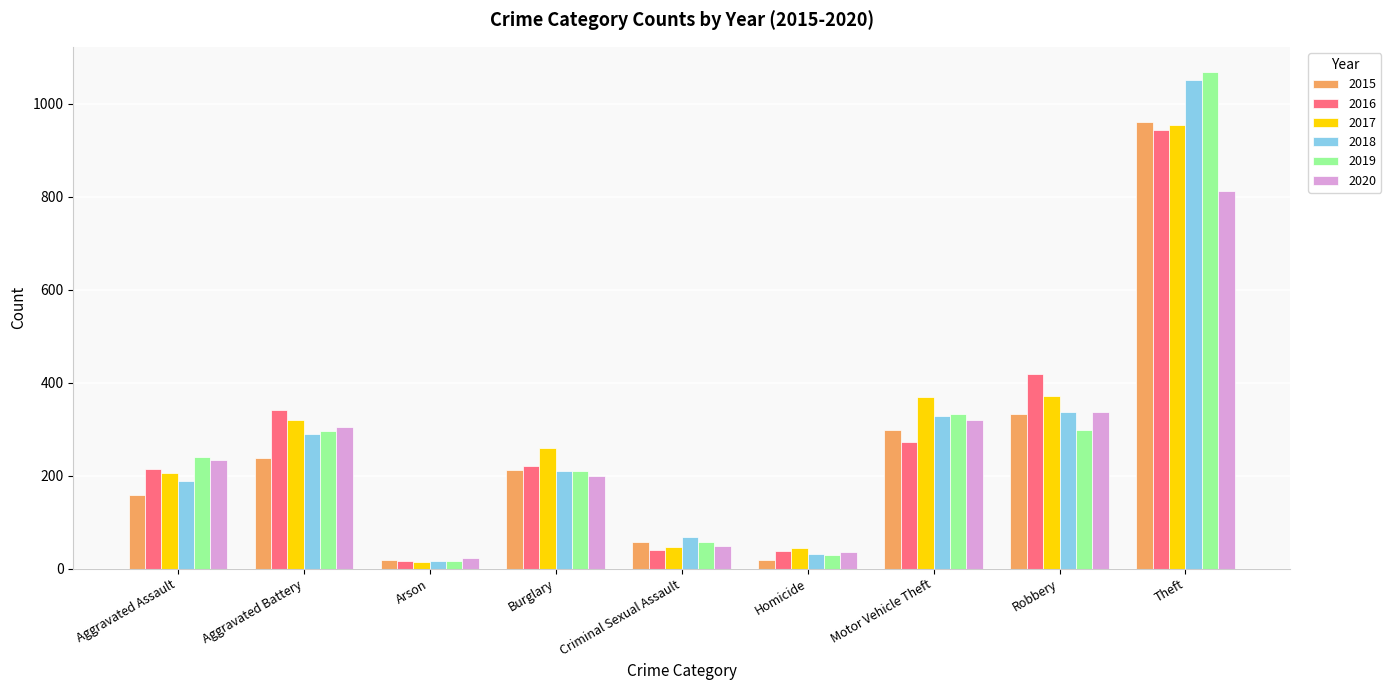

What are all the series names shown in the legend?

2015, 2016, 2017, 2018, 2019, 2020